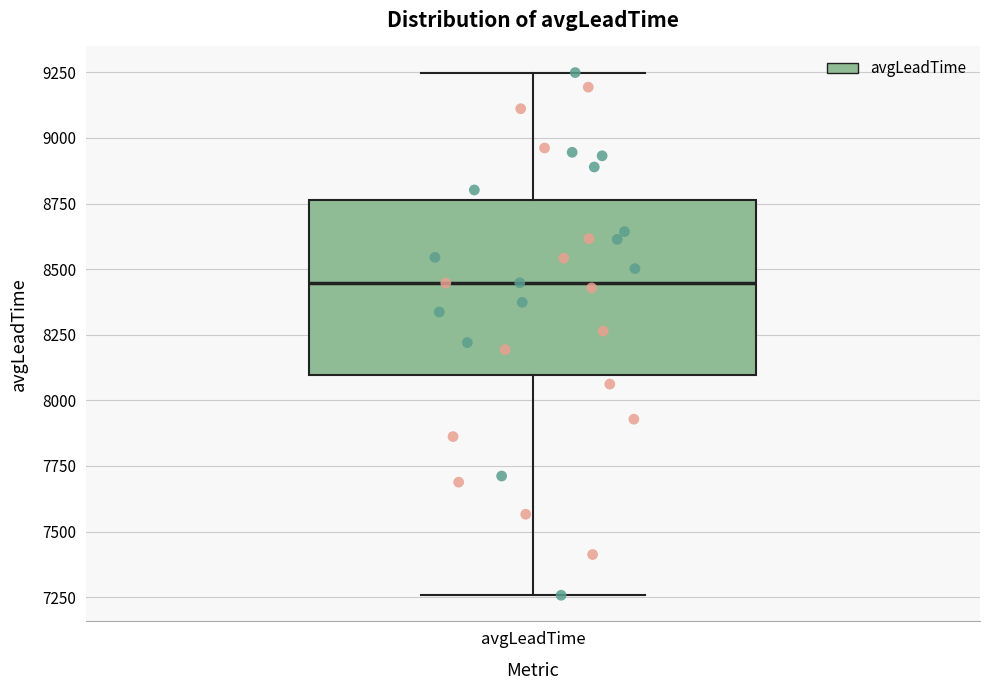

Where is the upper edge of the box for avgLeadTime on the y-axis? The values are not printed on the chart, so give them approximately, as read against the axis.

8750